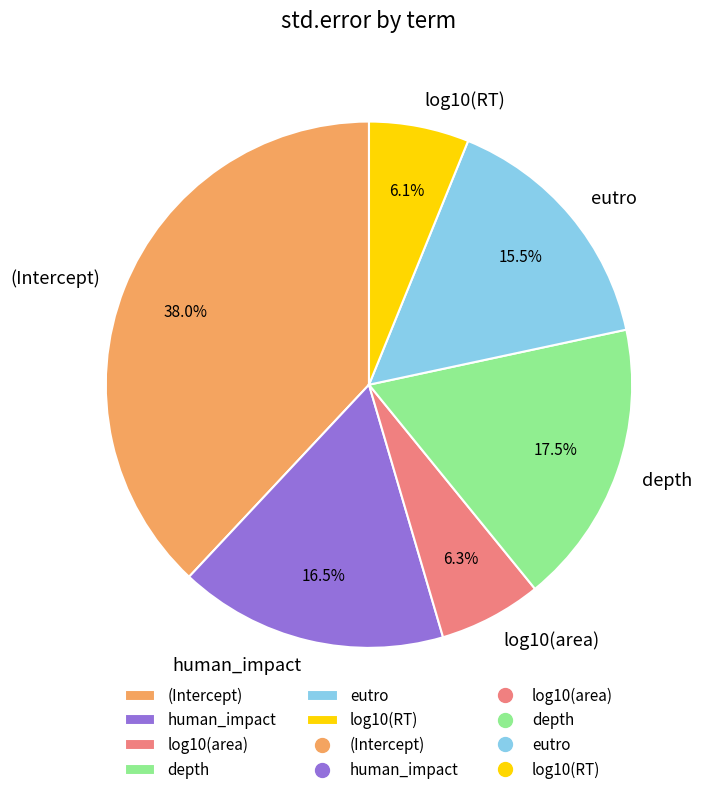

How much of the chart is everything except log10(RT)?

93.9%